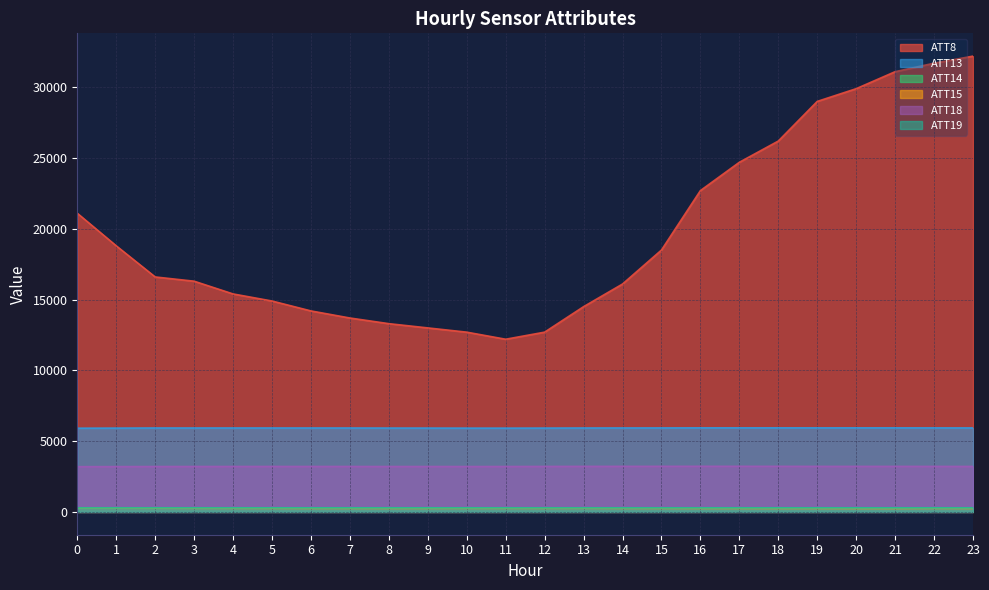

True or false: ATT14 and ATT8 cross at least once.

False